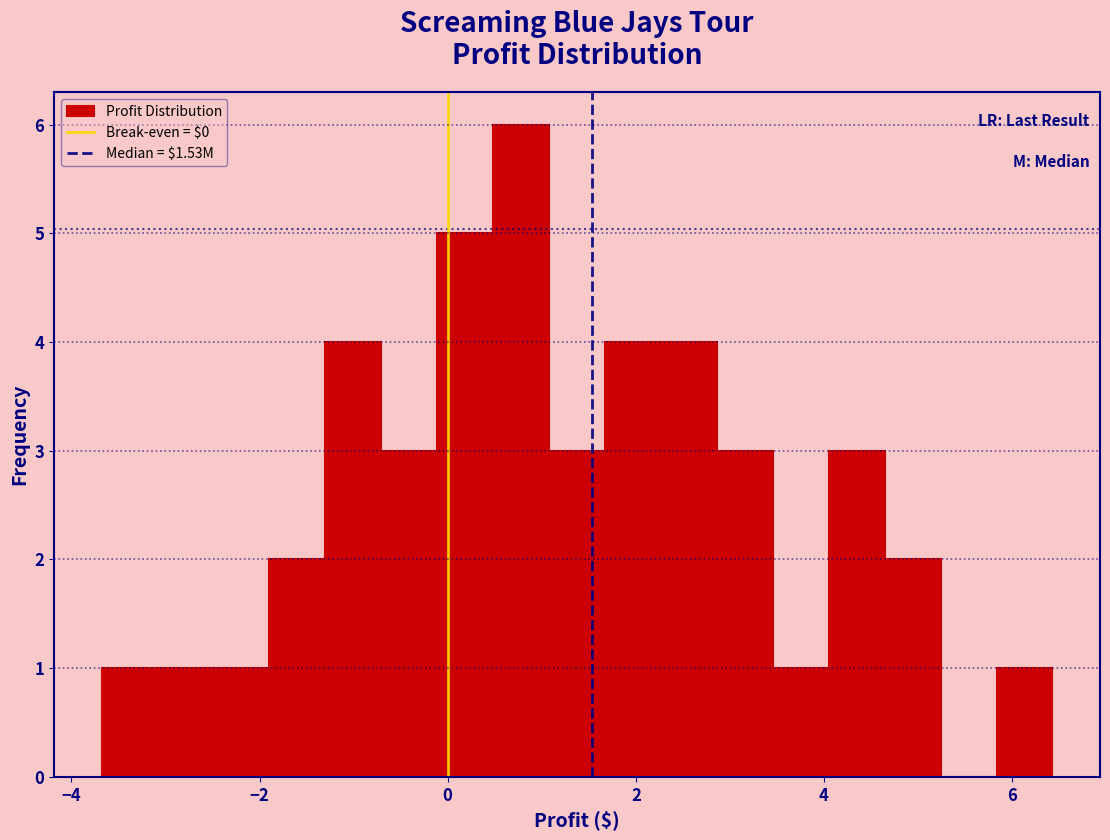

Around what value on the x-axis is the tallest bar? Give the approximate position of its centre, as read against the axis.

0.8